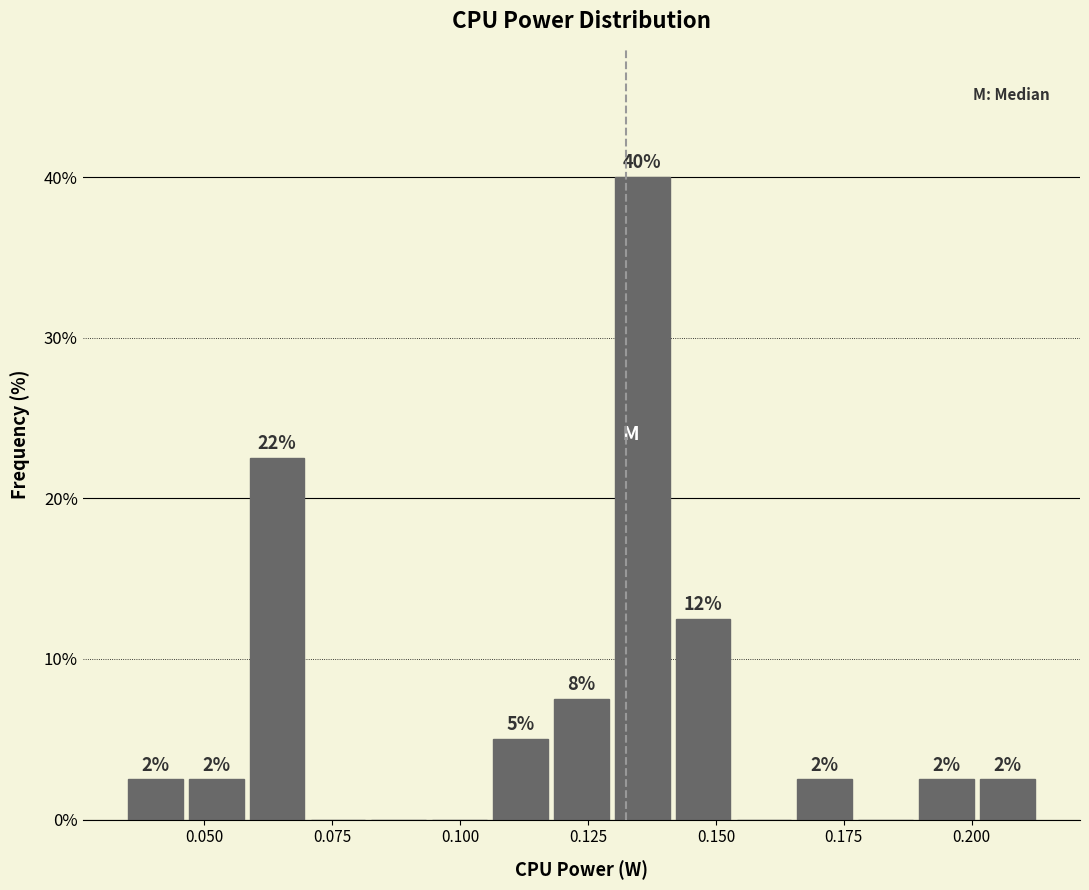

Around what value on the x-axis is the tallest bar? Give the approximate position of its centre, as read against the axis.

0.135